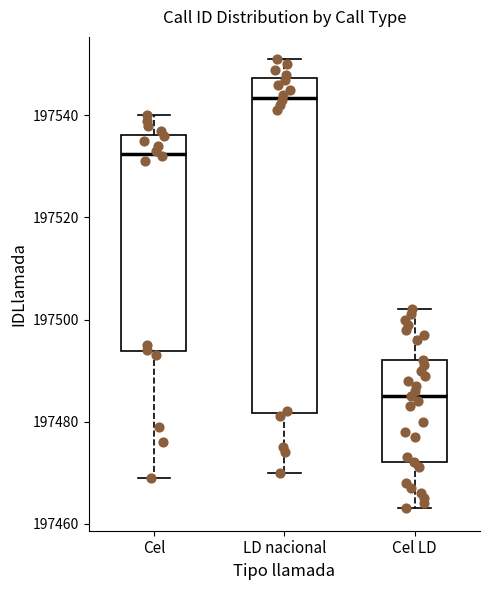

Reading left to right, transcribe this box plot: for each box, give where its median line is, the range the box spans, and where its two whiskers end, as read against the y-axis. The values are not printed on the chart, so give them approximately, as read against the axis.

Cel: median 197532, box 197494 to 197536, whiskers 197470 to 197540
LD nacional: median 197544, box 197482 to 197548, whiskers 197470 to 197552
Cel LD: median 197486, box 197472 to 197492, whiskers 197464 to 197502